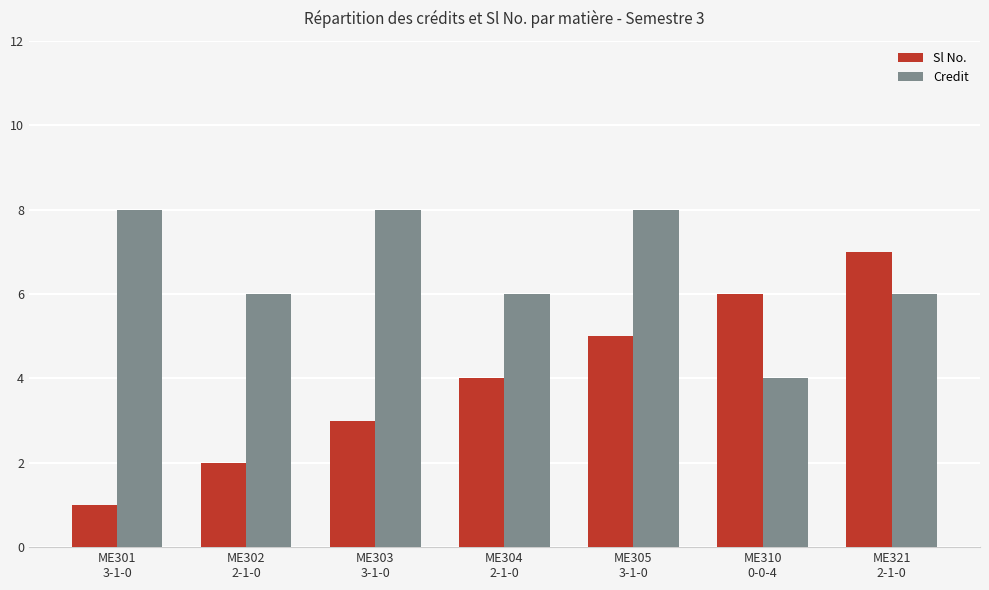

Which series has the largest range (max minus min)?

Sl No.